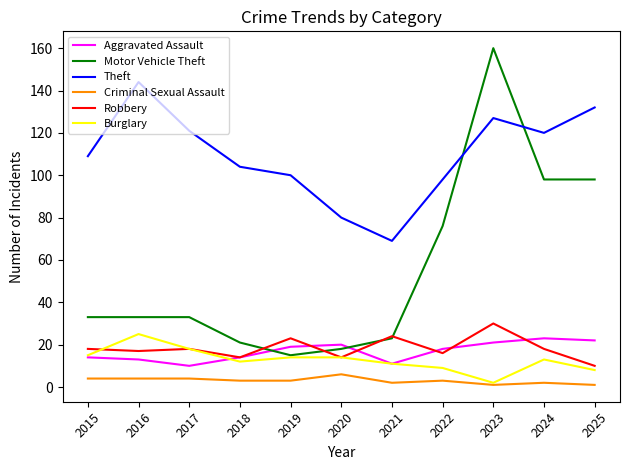

At 2016, list the series in order from smallest to largest.

Criminal Sexual Assault, Aggravated Assault, Robbery, Burglary, Motor Vehicle Theft, Theft